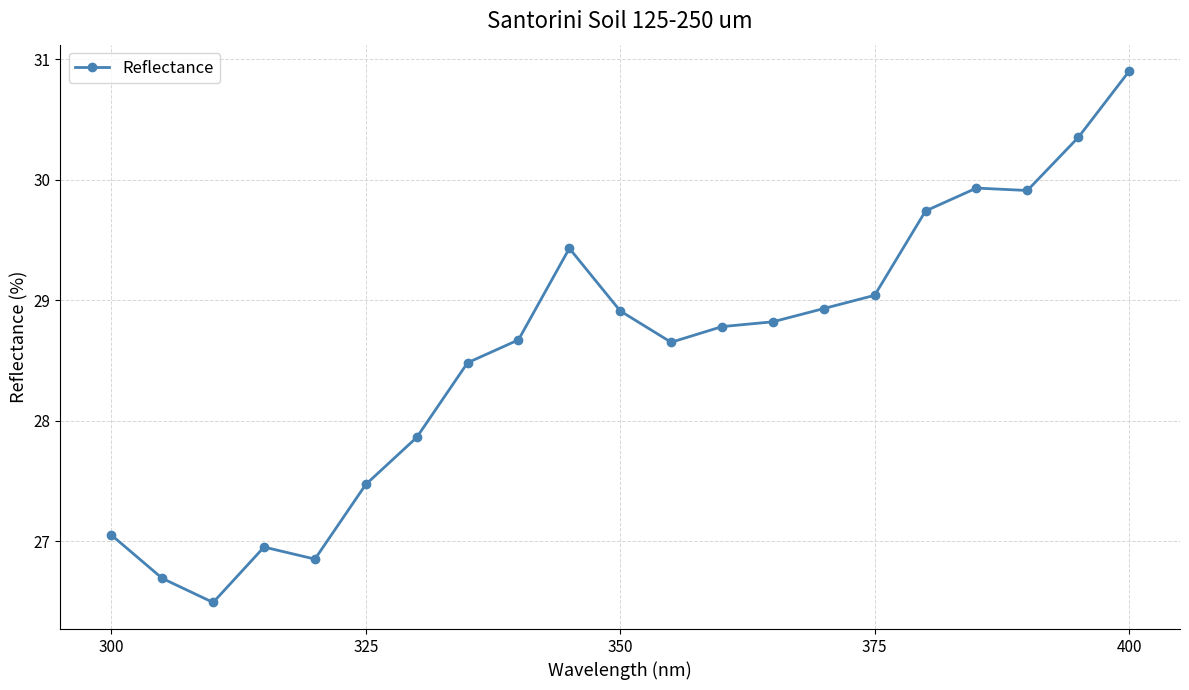

What is the minimum value shown in the chart?

26.5